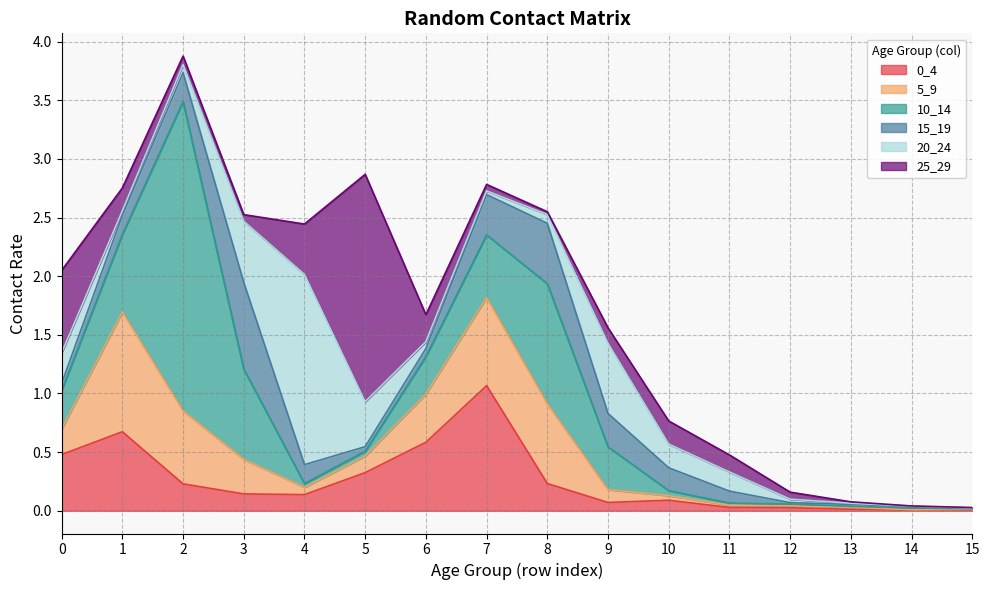

At which label is 10_14 closest to 1?

8